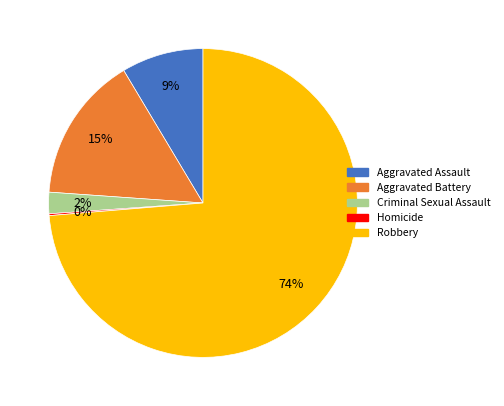

Combined, do Robbery and Aggravated Battery account for over 50%?

Yes